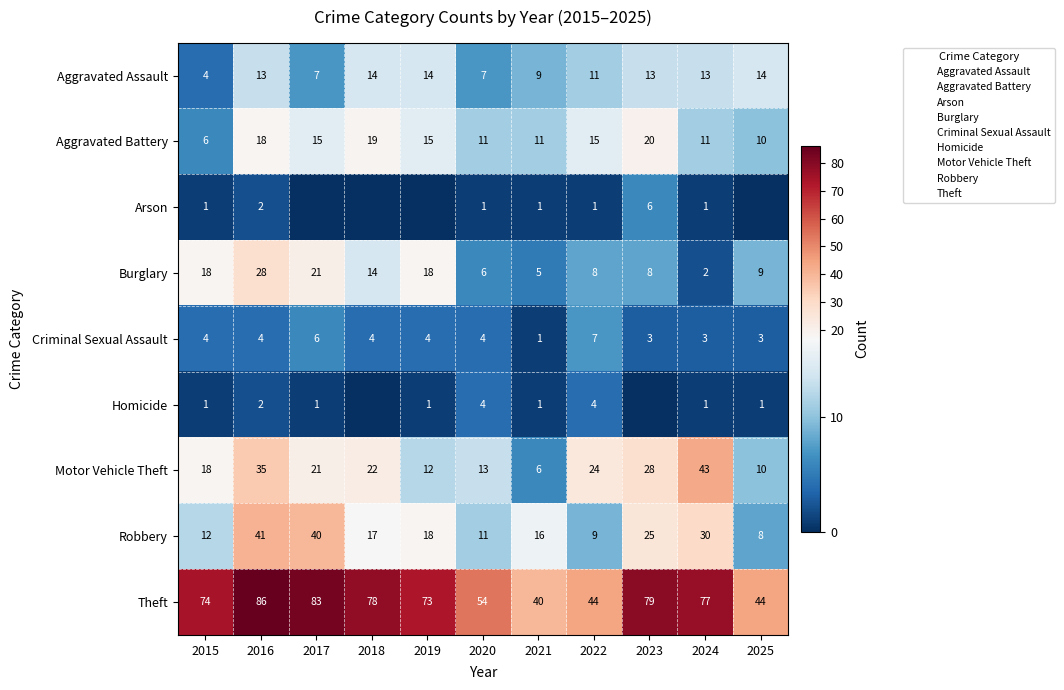

What is the average value of the Criminal Sexual Assault series?

4